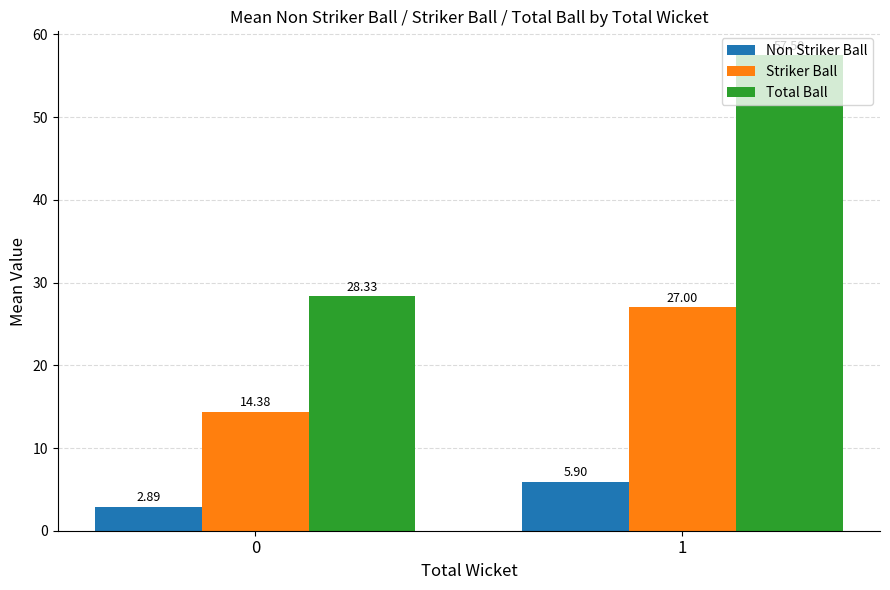

List the series in order of their peak value, lowest first.

Non Striker Ball, Striker Ball, Total Ball